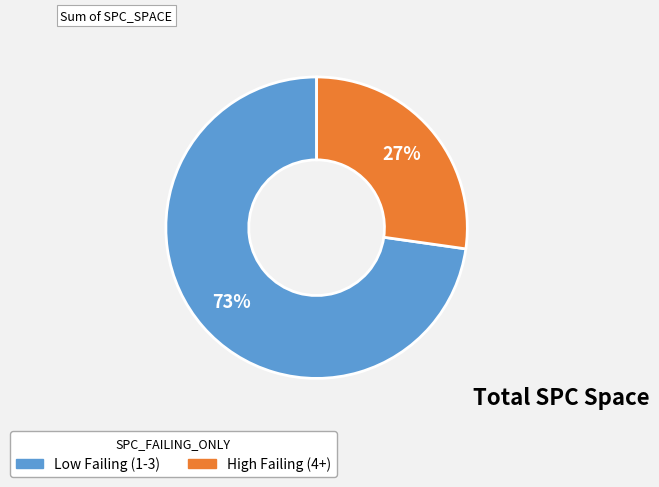

Is there a majority slice in this chart?

Yes